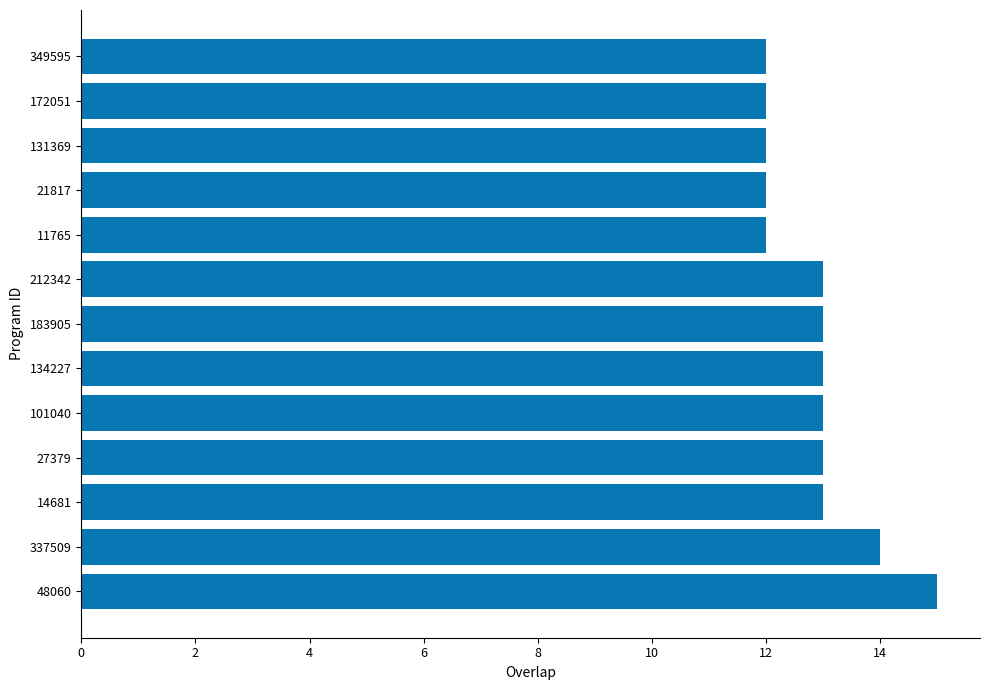

The chart shows a value of 7 at 14681. True or false?

False